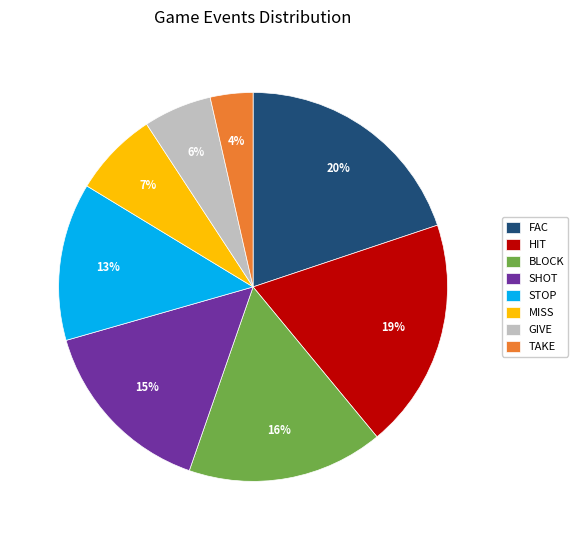

Which slice is the smallest?

TAKE